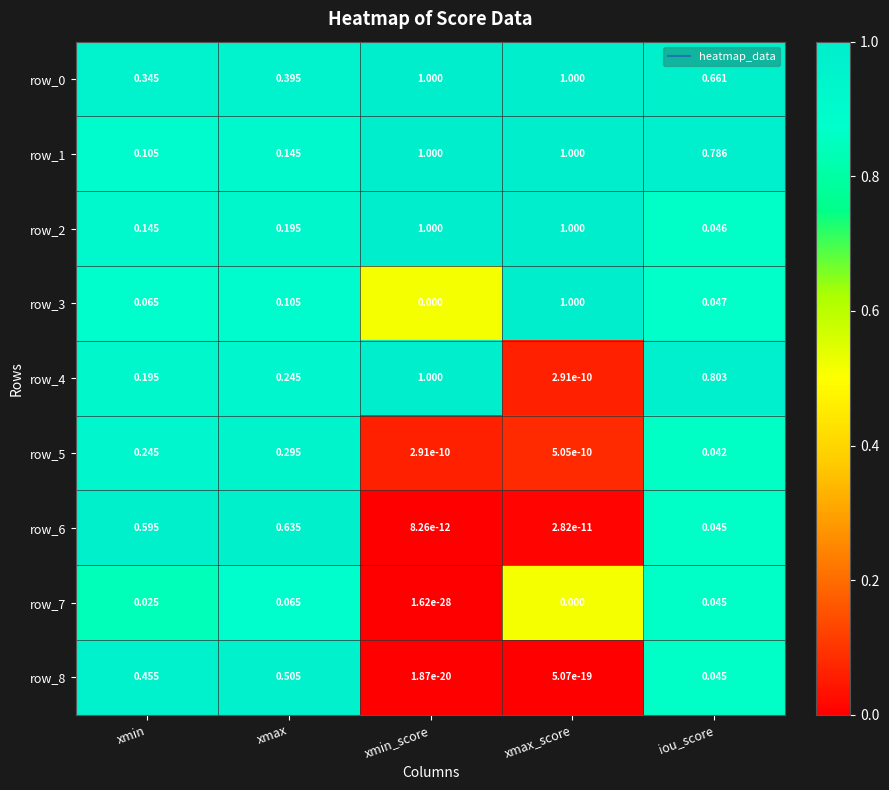

True or false: row_2 has a value of 0.3 at xmax_score.

False